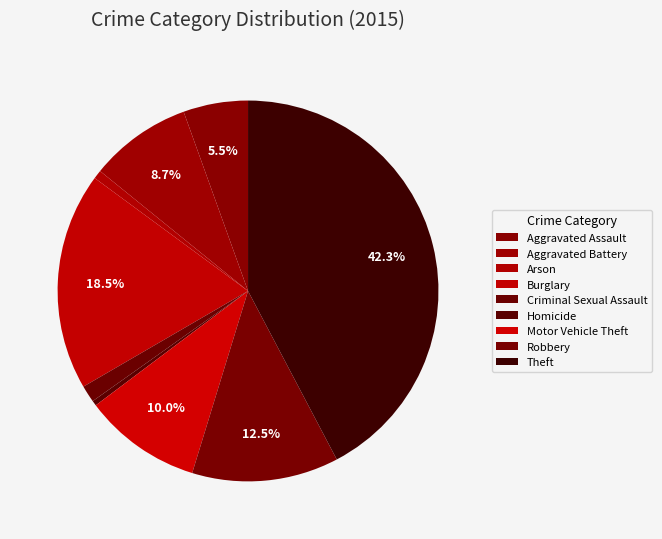

What is the ratio of the value at Aggravated Assault to the value at Motor Vehicle Theft?

0.5